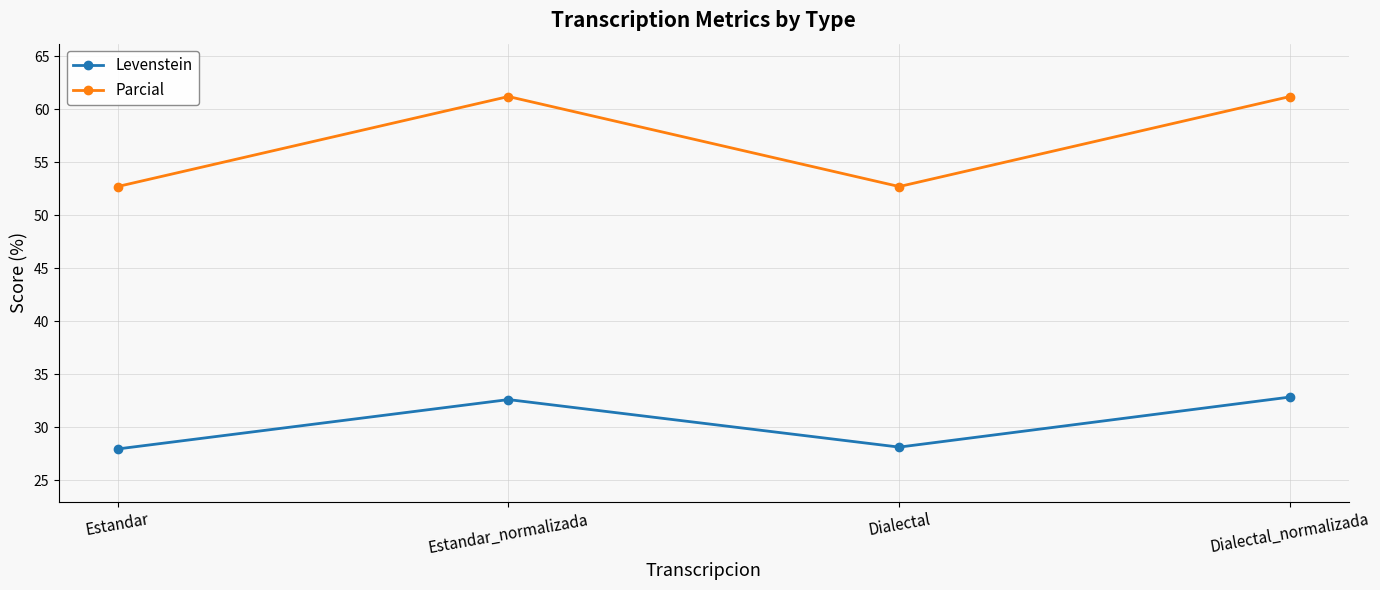

The Parcial series shows 76.5 at Dialectal. True or false?

False